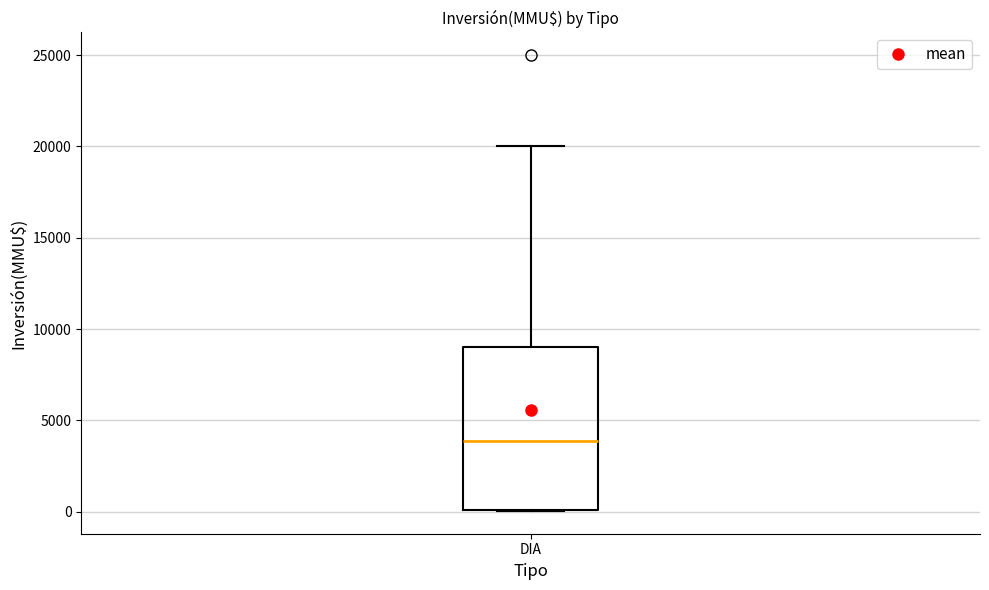

Where does the upper whisker of the box for DIA end on the y-axis? The values are not printed on the chart, so give them approximately, as read against the axis.

20000